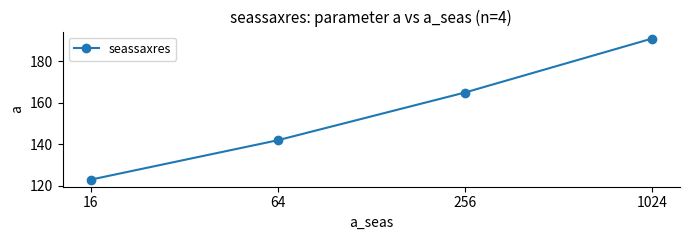

True or false: the data shows 83 at 1024.

False